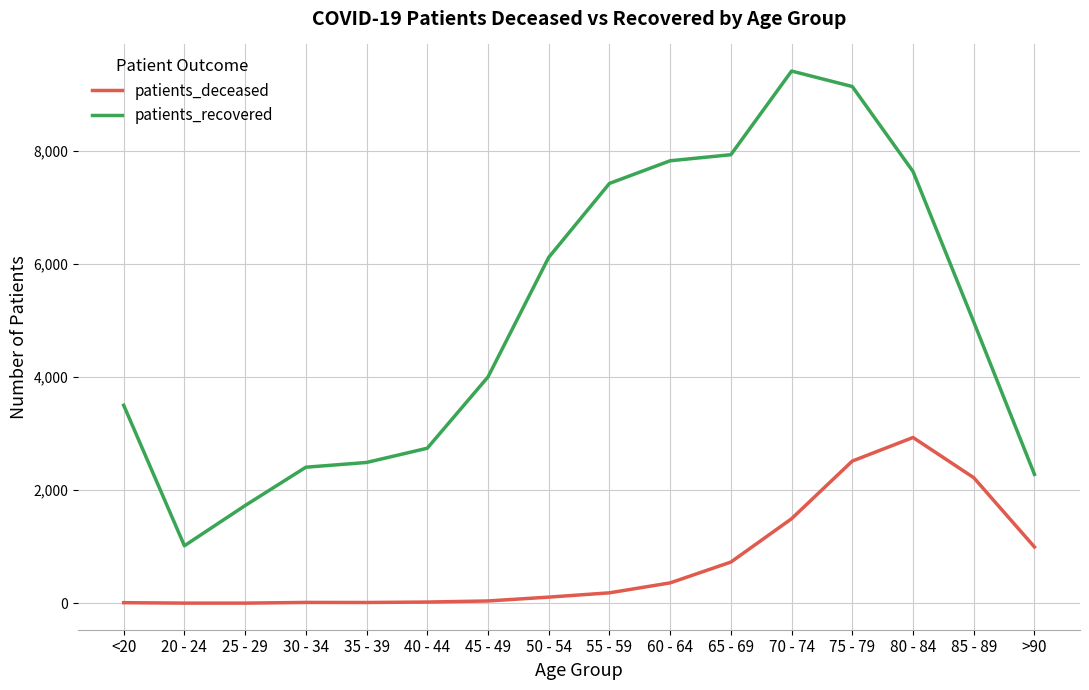

The value of patients_recovered at 25 - 29 is 1729. True or false?

True